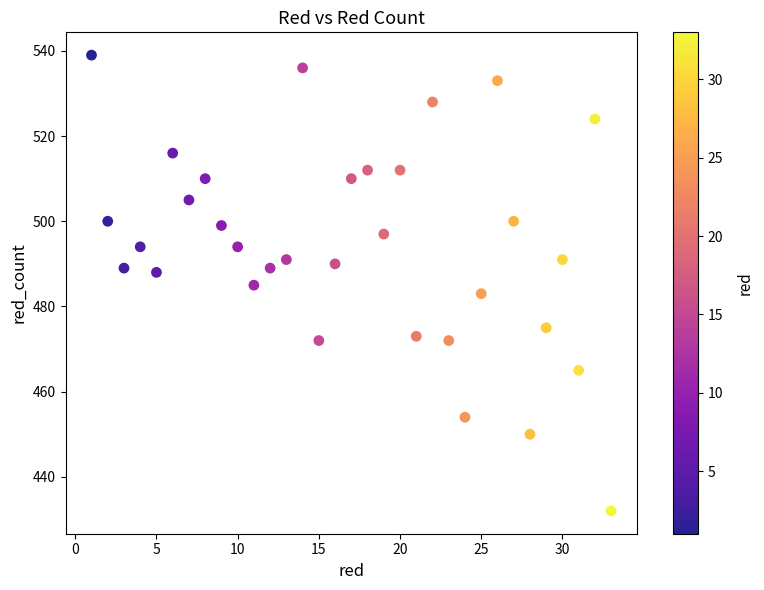

What is the range of Y values (max minus min)?

107